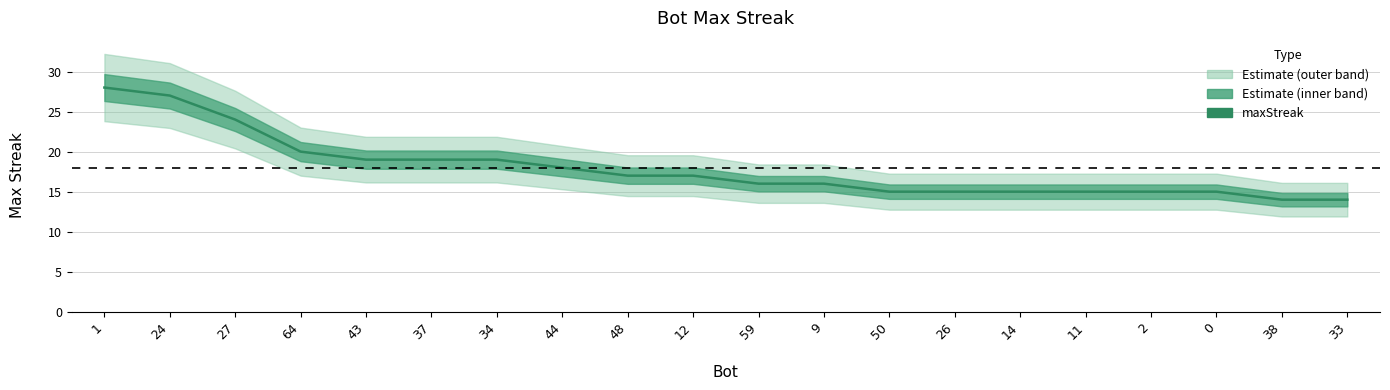

What is the sum of all values?

358